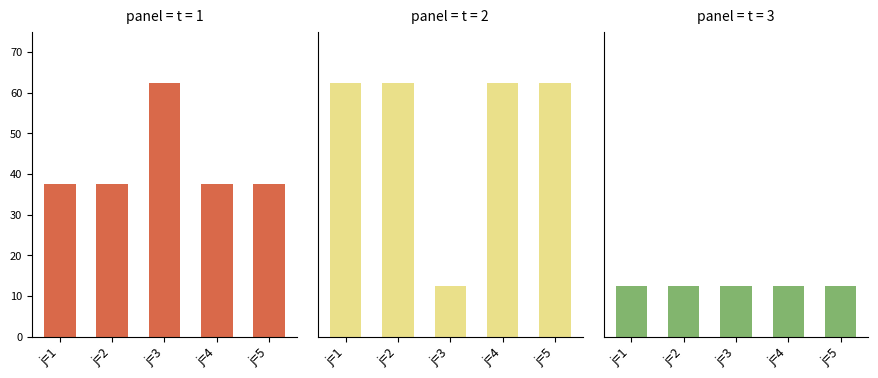

What is the value of the t=2 bar at the 5th from the left?

62.5